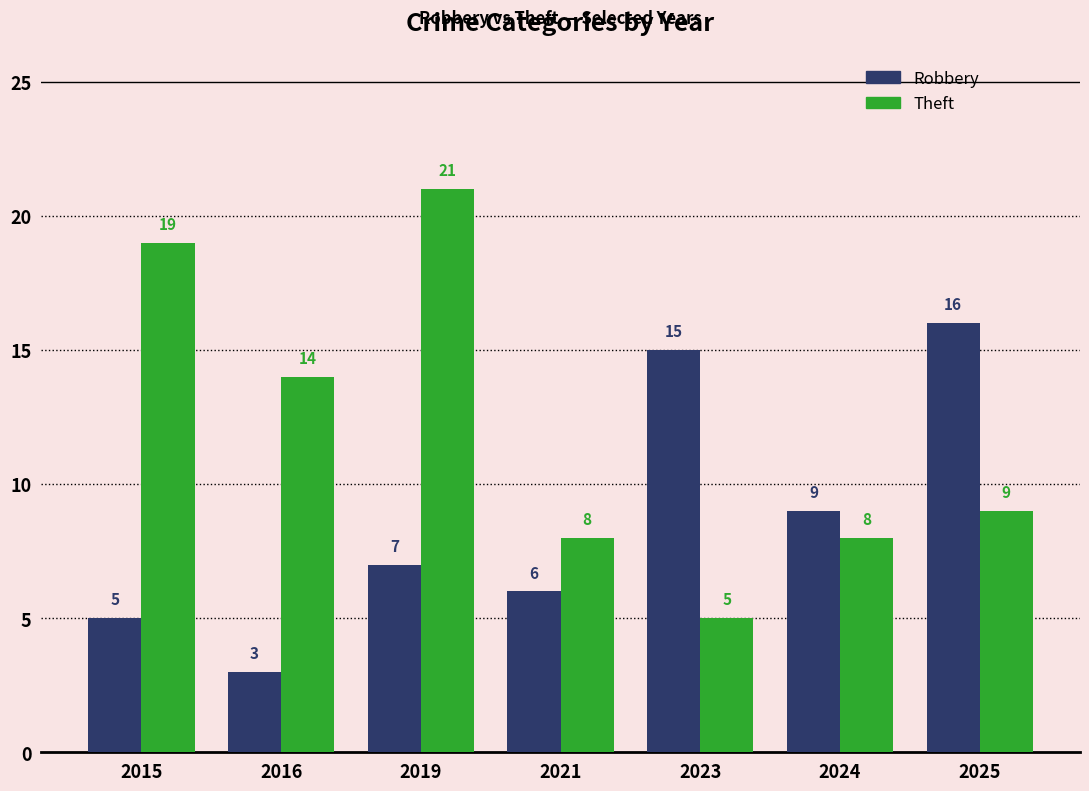

Reading right to left, what are all the values shown in this chart?

Robbery: 2025=16	2024=9	2023=15	2021=6	2019=7	2016=3	2015=5
Theft: 2025=9	2024=8	2023=5	2021=8	2019=21	2016=14	2015=19